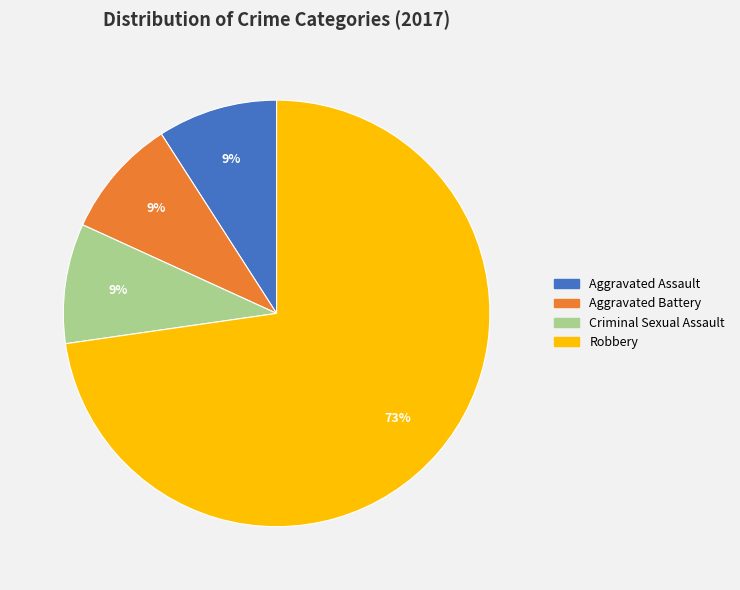

The Robbery slice represents 83% of the pie. True or false?

False